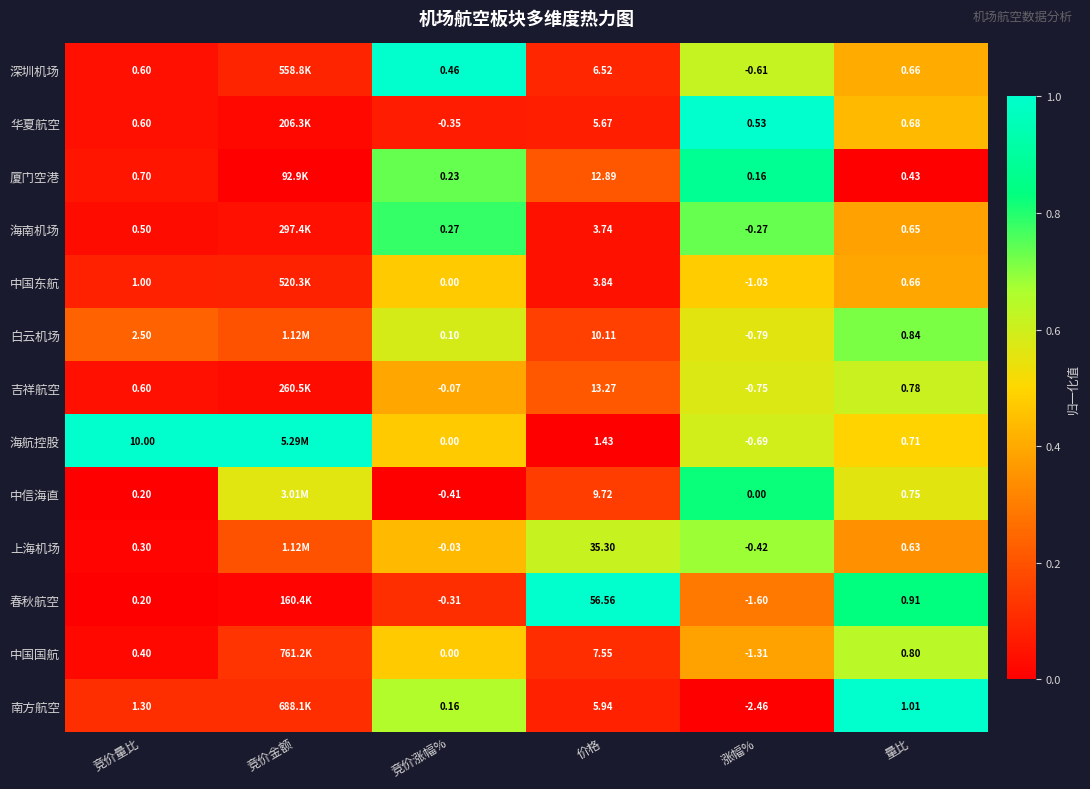

Is the value of 吉祥航空 at 竞价量比 greater than the value of 中国东航 at 竞价涨幅%?

Yes